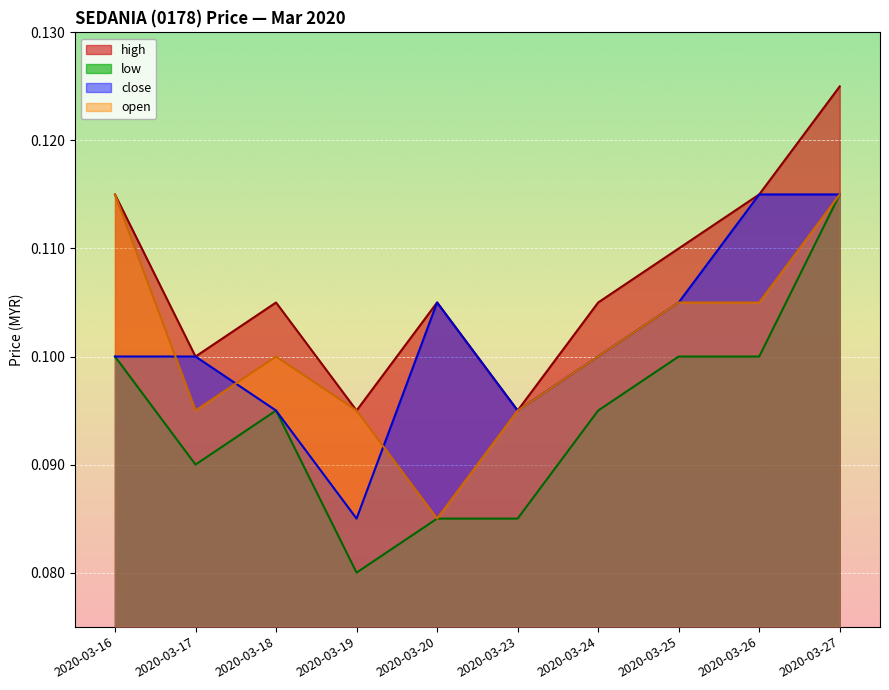

Reading right to left, transcribe all the data shown in this chart.

high: 2020-03-27=0.1	2020-03-26=0.1	2020-03-25=0.1	2020-03-24=0.1	2020-03-23=0.1	2020-03-20=0.1	2020-03-19=0.1	2020-03-18=0.1	2020-03-17=0.1	2020-03-16=0.1
low: 2020-03-27=0.1	2020-03-26=0.1	2020-03-25=0.1	2020-03-24=0.1	2020-03-23=0.1	2020-03-20=0.1	2020-03-19=0.1	2020-03-18=0.1	2020-03-17=0.1	2020-03-16=0.1
open: 2020-03-27=0.1	2020-03-26=0.1	2020-03-25=0.1	2020-03-24=0.1	2020-03-23=0.1	2020-03-20=0.1	2020-03-19=0.1	2020-03-18=0.1	2020-03-17=0.1	2020-03-16=0.1
close: 2020-03-27=0.1	2020-03-26=0.1	2020-03-25=0.1	2020-03-24=0.1	2020-03-23=0.1	2020-03-20=0.1	2020-03-19=0.1	2020-03-18=0.1	2020-03-17=0.1	2020-03-16=0.1